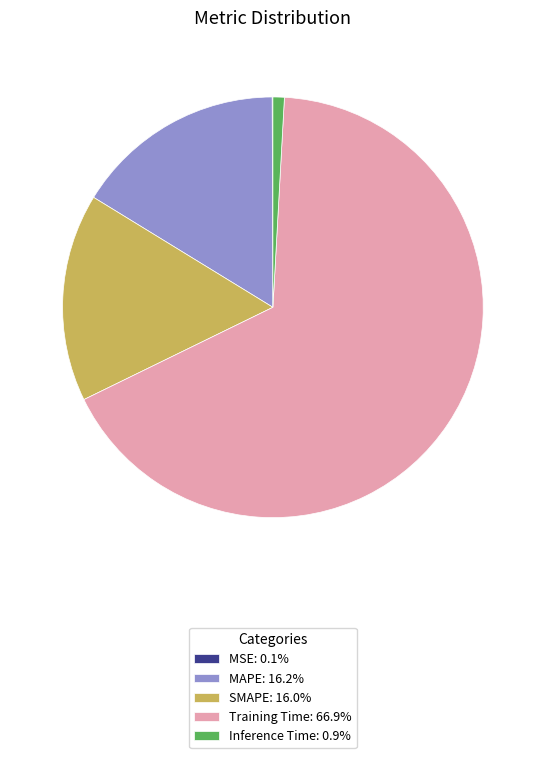

Is there any slice that represents more than half of the pie?

Yes